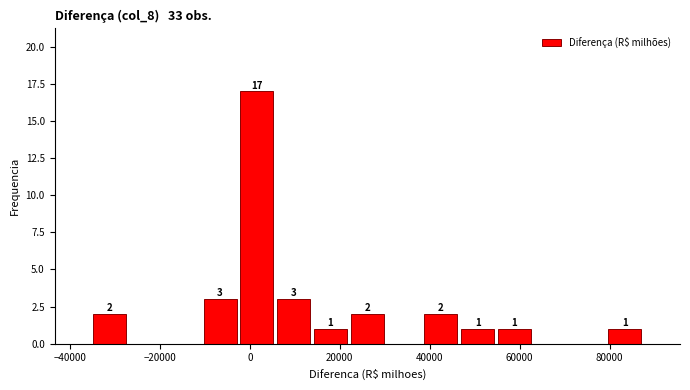

Over which range of the x-axis is the bar tallest?

-2000 to 6000